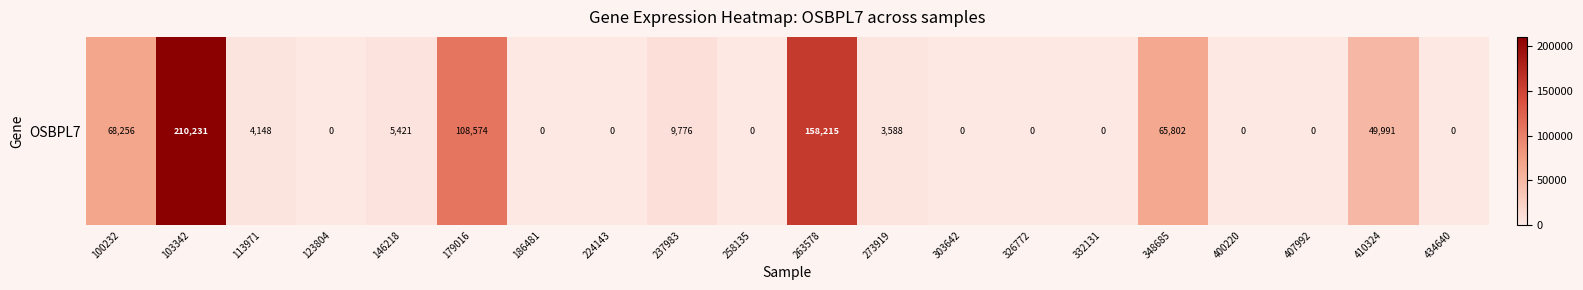

What is the ratio of the value at 179016 to the value at 100232?

1.6